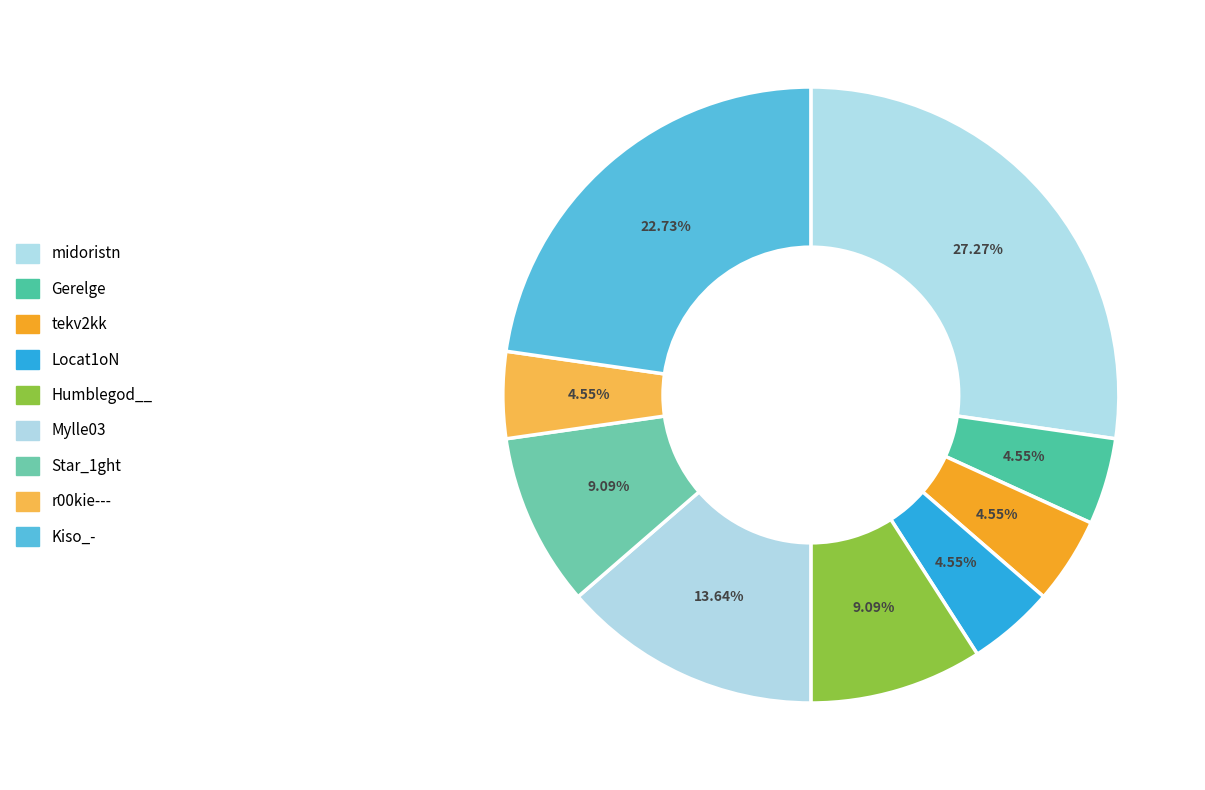

What percentage is NOT represented by tekv2kk?

95.5%